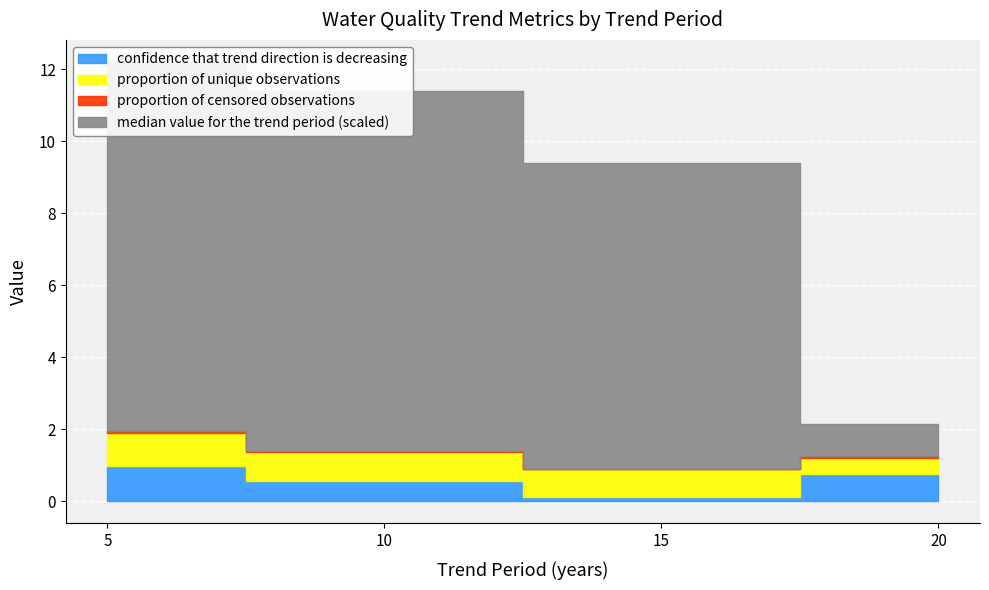

Is the value of median value for the trend period (scaled) at 10 greater than the value of proportion of censored observations at 15?

Yes